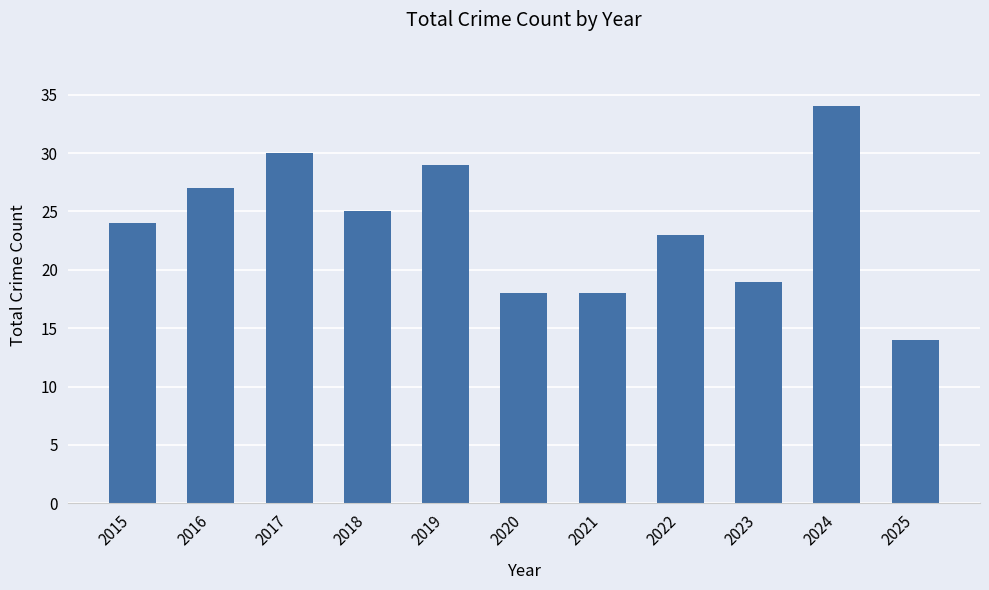

Which label corresponds to the smallest value in the chart?

2025